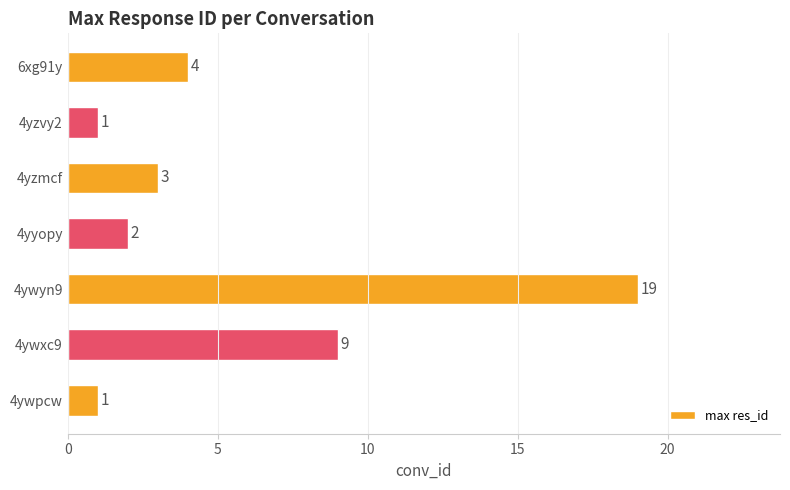

Reading top to bottom, transcribe all the data shown in this chart.

4	1	3	2	19	9	1